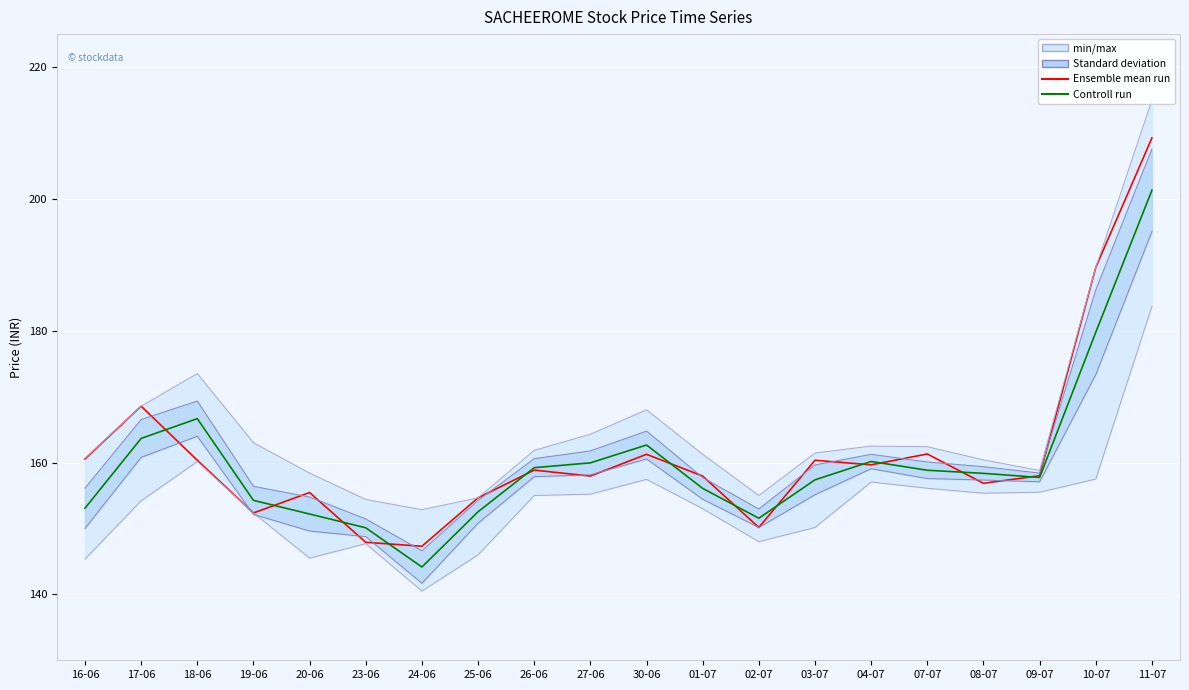

What is the value of the Controll run point at the 16th from the left?

158.8